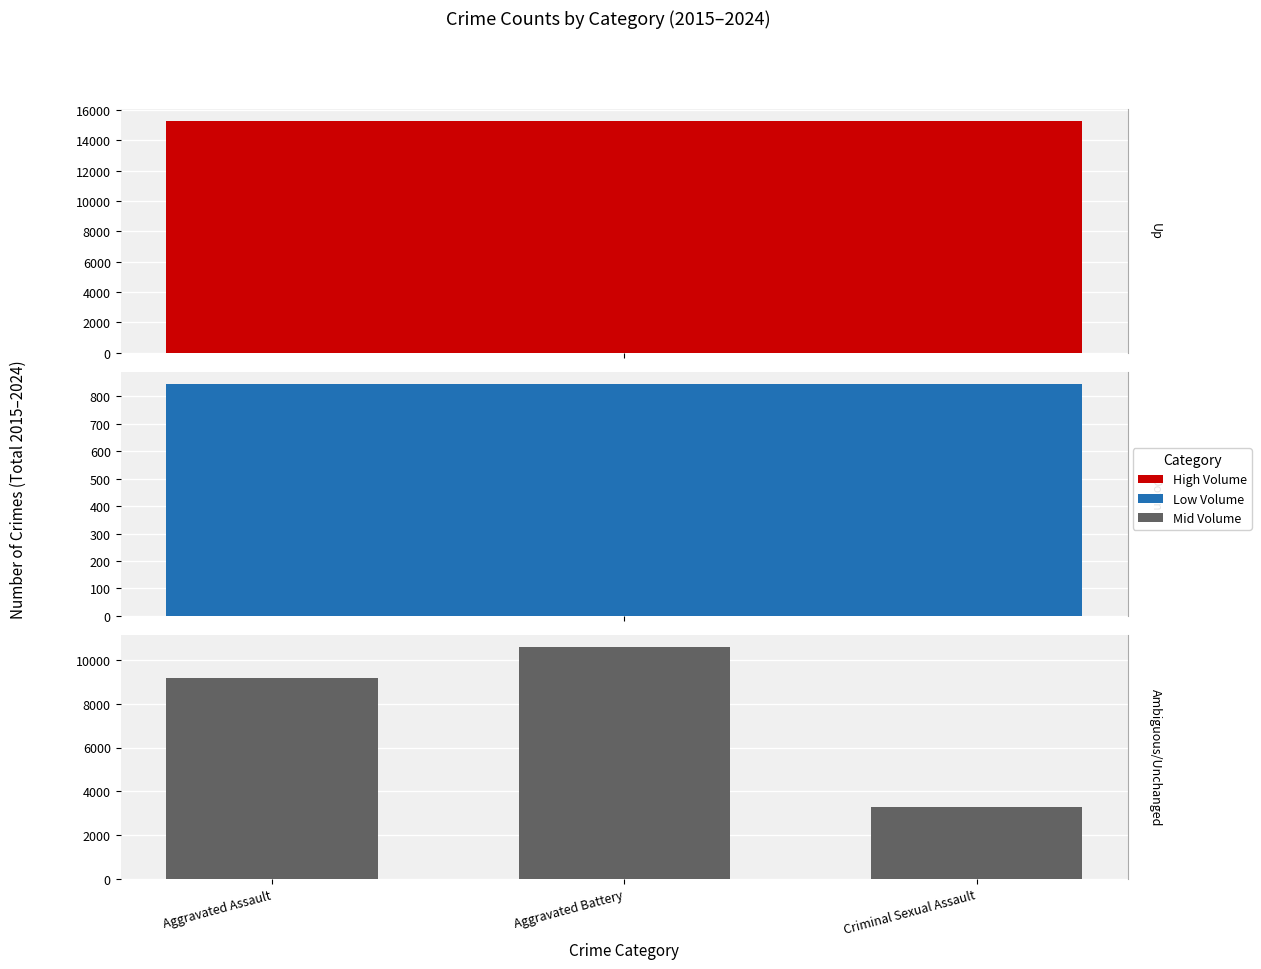

The chart shows a value of 10584 at Aggravated Battery. True or false?

True